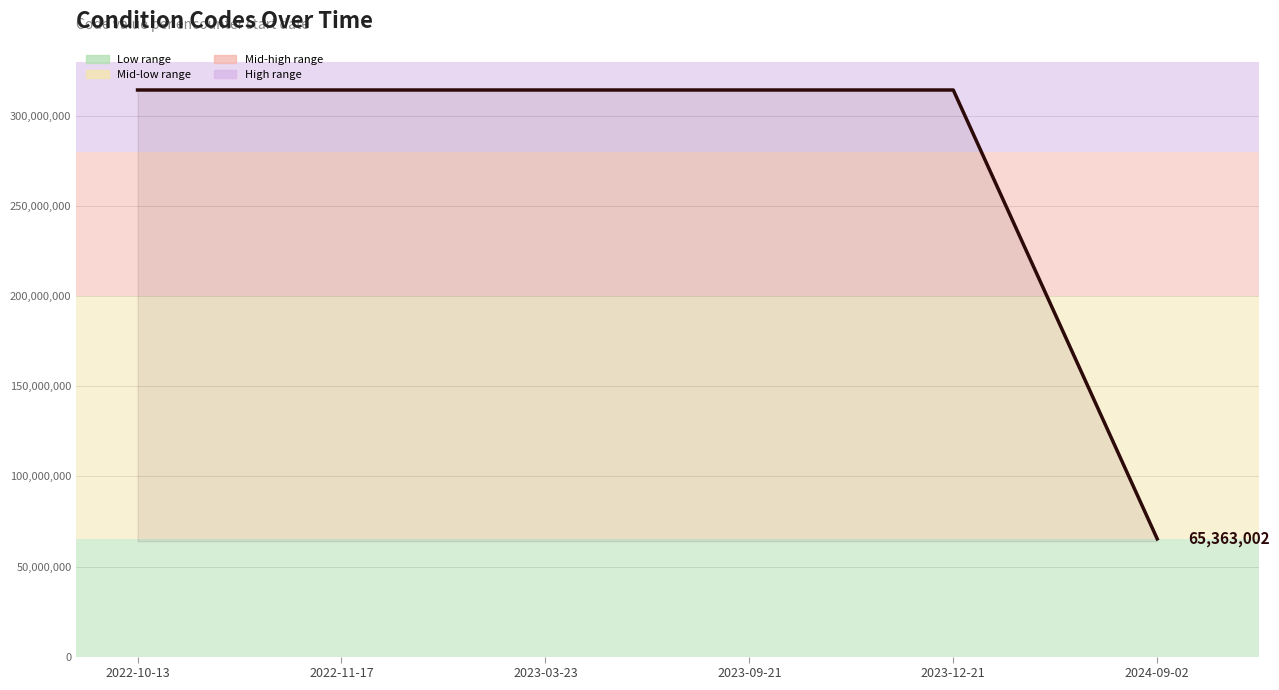

What is the smallest value displayed?

65363002